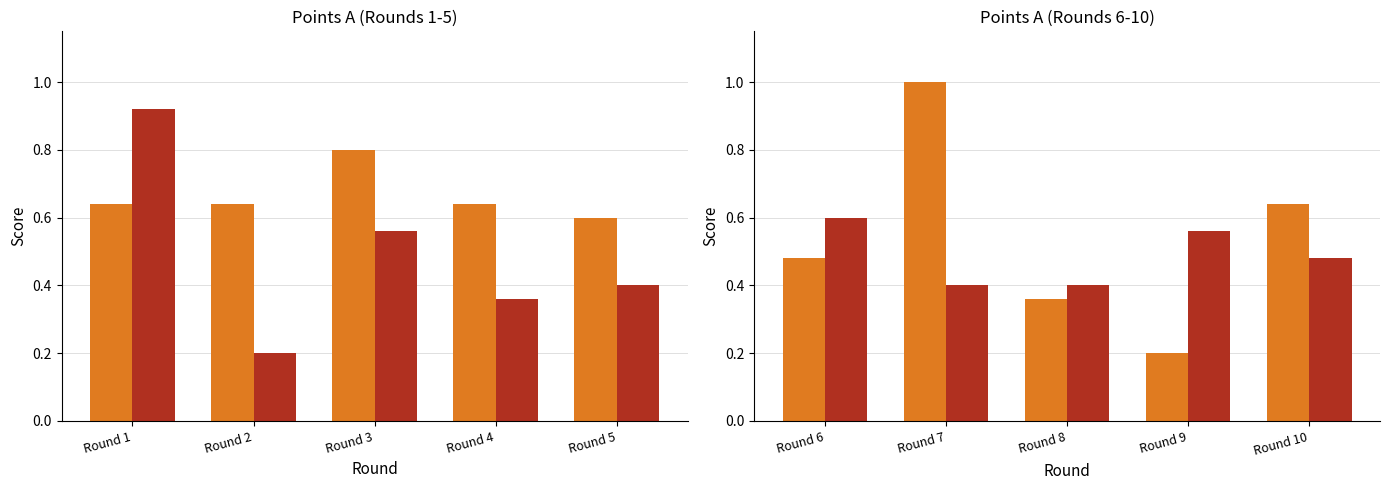

The T_B series shows 0.3 at Round 10. True or false?

False